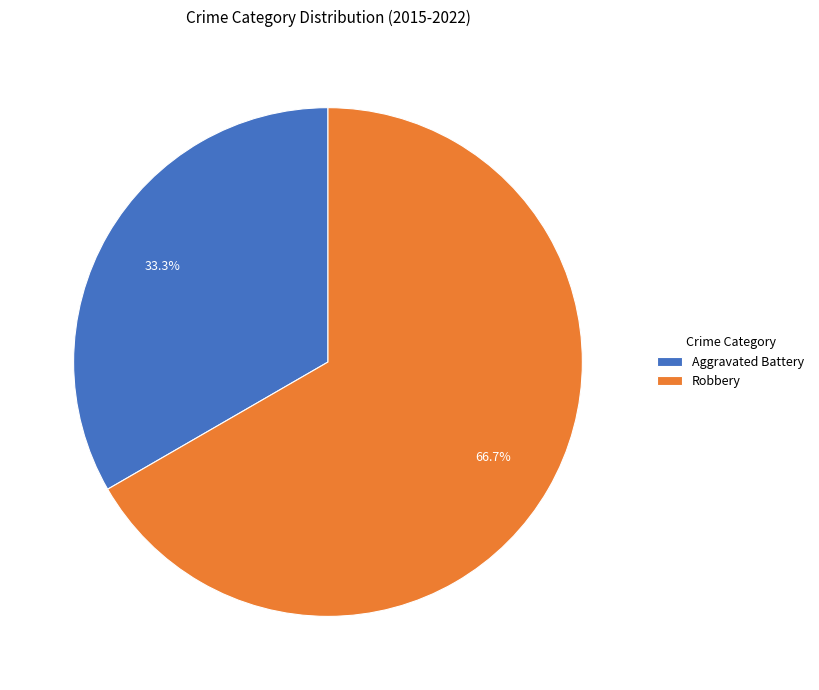

Approximately how many times larger is the value at Aggravated Battery compared to Robbery?

0.5